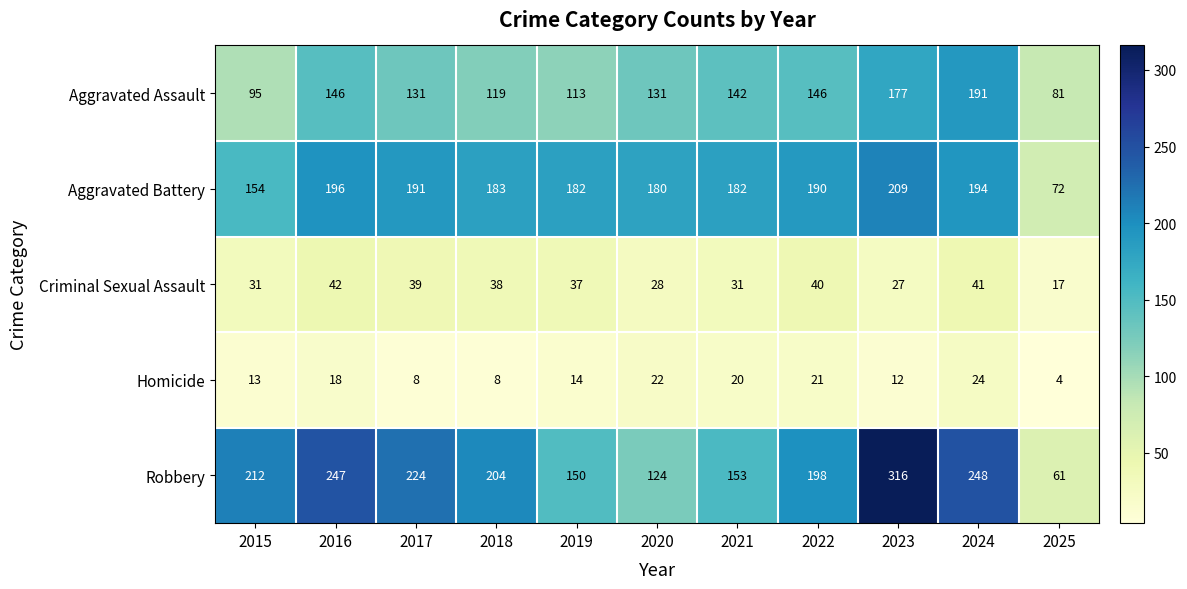

Rank the series by their maximum value, from lowest to highest.

Homicide, Criminal Sexual Assault, Aggravated Assault, Aggravated Battery, Robbery